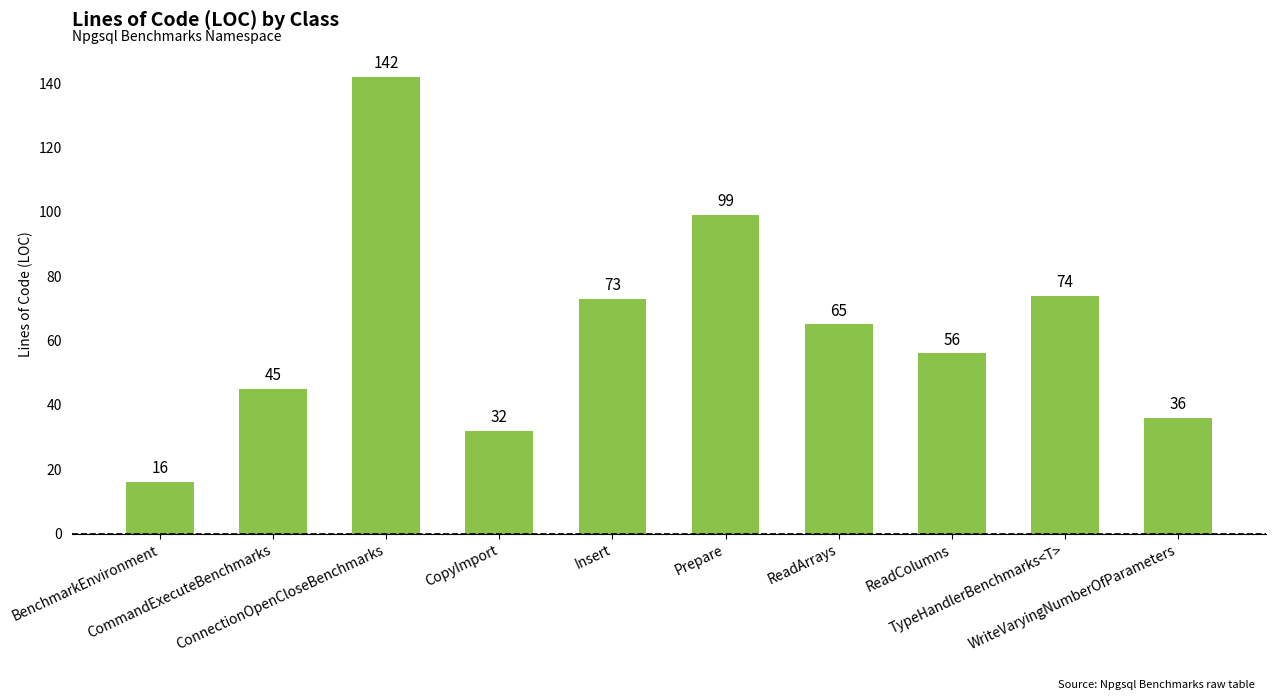

What is the maximum value shown in the chart?

142